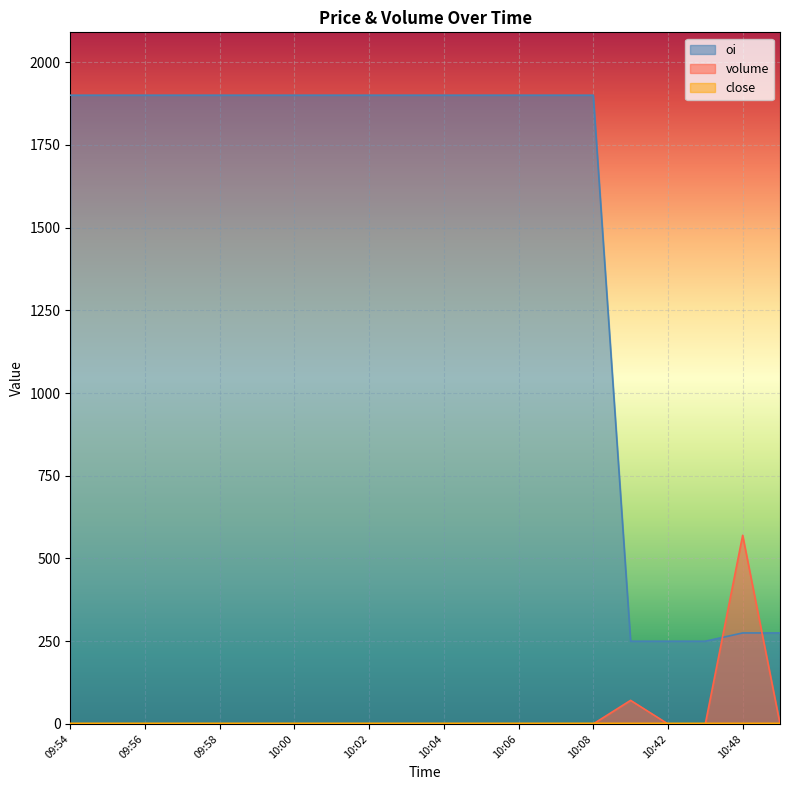

Count the number of categories in the chart.

20